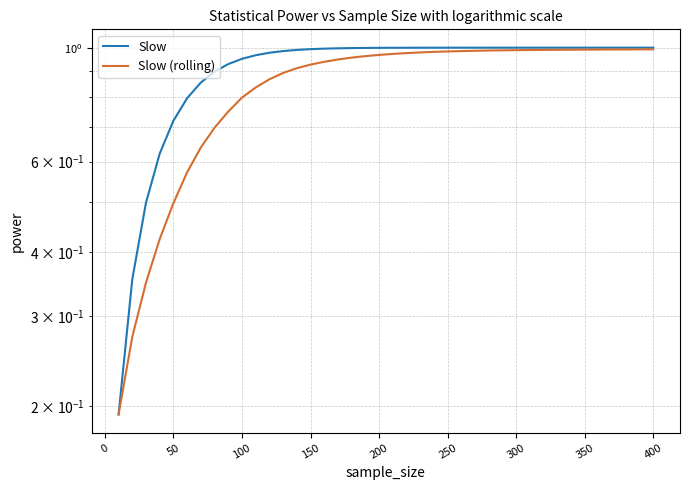

The Slow series shows 1.3 at 200. True or false?

False